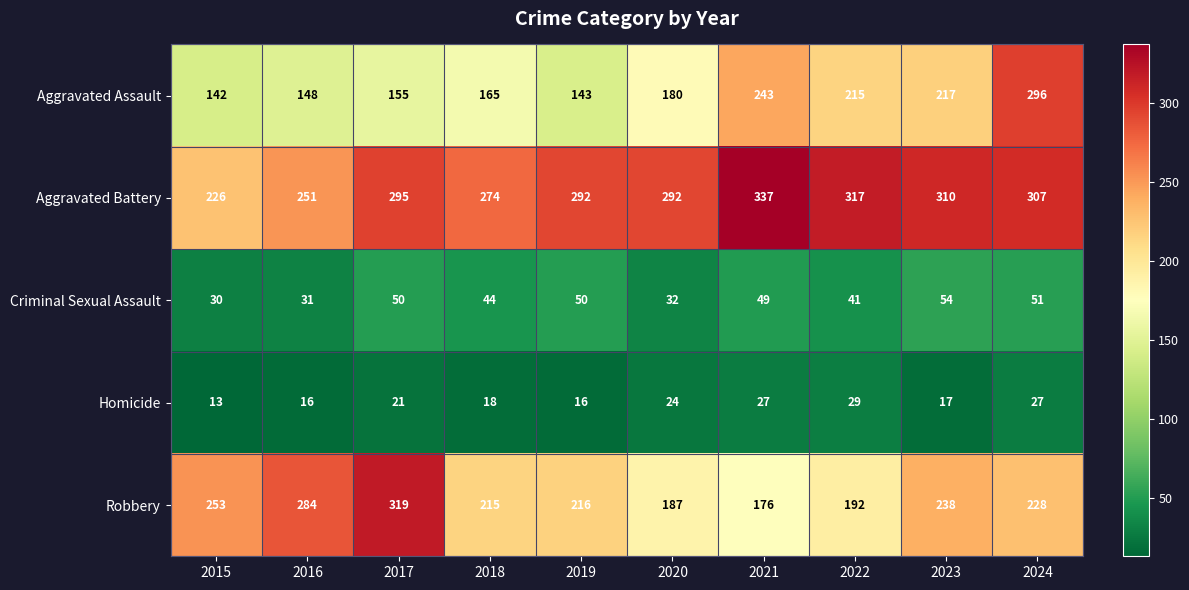

At which category does the chart reach its peak across all series?

2021